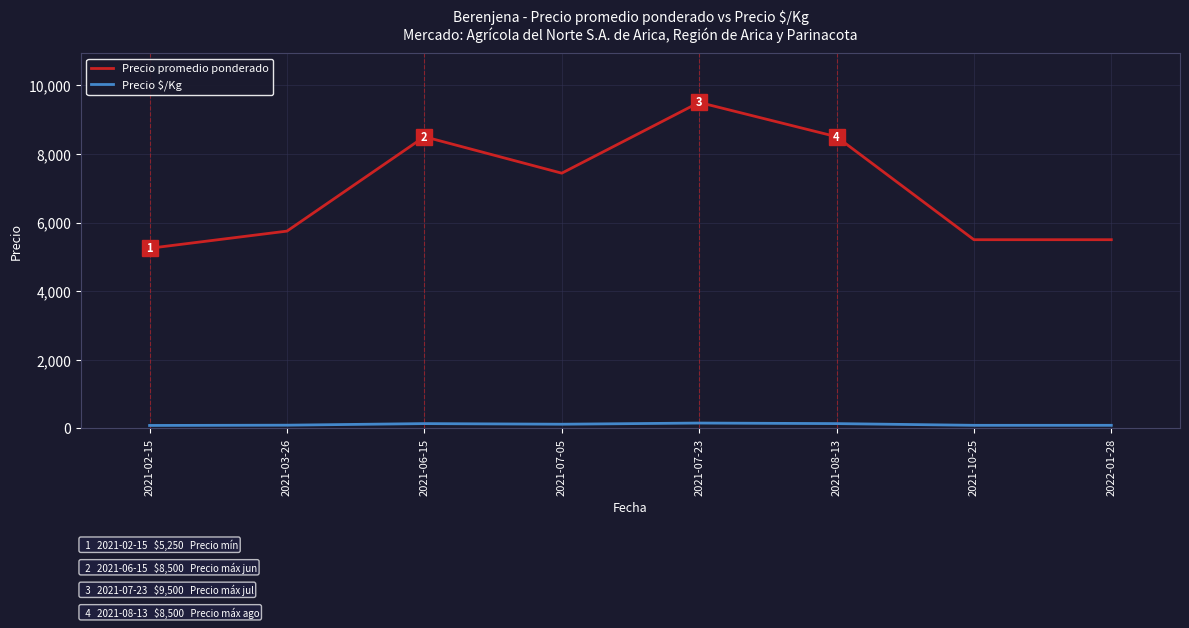

What is the difference between the maximum and second lowest values in the Precio promedio ponderado series?

4000